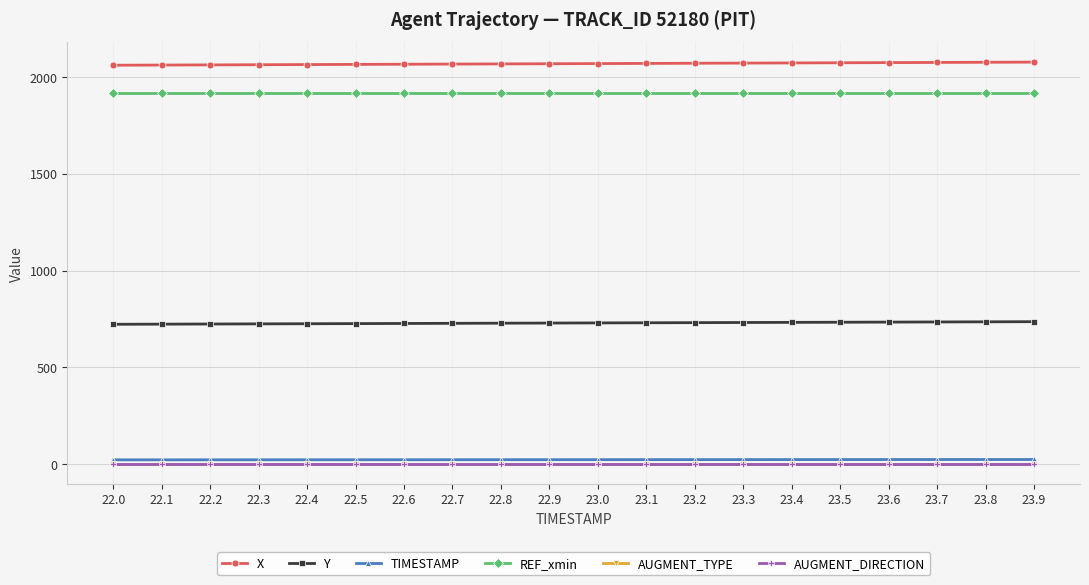

Reading left to right, what are all the values shown in this chart?

X: 22.0=2061.4	22.1=2062.3	22.2=2063.1	22.3=2064.0	22.4=2064.8	22.5=2065.7	22.6=2066.5	22.7=2067.4	22.8=2068.2	22.9=2069.1	23.0=2069.9	23.1=2070.7	23.2=2071.6	23.3=2072.4	23.4=2073.3	23.5=2074.1	23.6=2075.0	23.7=2075.8	23.8=2076.7	23.9=2077.5
Y: 22.0=722.6	22.1=723.3	22.2=724.0	22.3=724.7	22.4=725.4	22.5=726.2	22.6=726.9	22.7=727.6	22.8=728.3	22.9=729.0	23.0=729.7	23.1=730.4	23.2=731.1	23.3=731.8	23.4=732.5	23.5=733.2	23.6=733.9	23.7=734.6	23.8=735.3	23.9=736.1
TIMESTAMP: 22.0=22.0	22.1=22.1	22.2=22.2	22.3=22.3	22.4=22.4	22.5=22.5	22.6=22.6	22.7=22.7	22.8=22.8	22.9=22.9	23.0=23.0	23.1=23.1	23.2=23.2	23.3=23.3	23.4=23.4	23.5=23.5	23.6=23.6	23.7=23.7	23.8=23.8	23.9=23.9
REF_xmin: 22.0=1916.5	22.1=1916.5	22.2=1916.5	22.3=1916.5	22.4=1916.5	22.5=1916.5	22.6=1916.5	22.7=1916.5	22.8=1916.5	22.9=1916.5	23.0=1916.5	23.1=1916.5	23.2=1916.5	23.3=1916.5	23.4=1916.5	23.5=1916.5	23.6=1916.5	23.7=1916.5	23.8=1916.5	23.9=1916.5
AUGMENT_TYPE: 22.0=1.0	22.1=1.0	22.2=1.0	22.3=1.0	22.4=1.0	22.5=1.0	22.6=1.0	22.7=1.0	22.8=1.0	22.9=1.0	23.0=1.0	23.1=1.0	23.2=1.0	23.3=1.0	23.4=1.0	23.5=1.0	23.6=1.0	23.7=1.0	23.8=1.0	23.9=1.0
AUGMENT_DIRECTION: 22.0=1.0	22.1=1.0	22.2=1.0	22.3=1.0	22.4=1.0	22.5=1.0	22.6=1.0	22.7=1.0	22.8=1.0	22.9=1.0	23.0=1.0	23.1=1.0	23.2=1.0	23.3=1.0	23.4=1.0	23.5=1.0	23.6=1.0	23.7=1.0	23.8=1.0	23.9=1.0